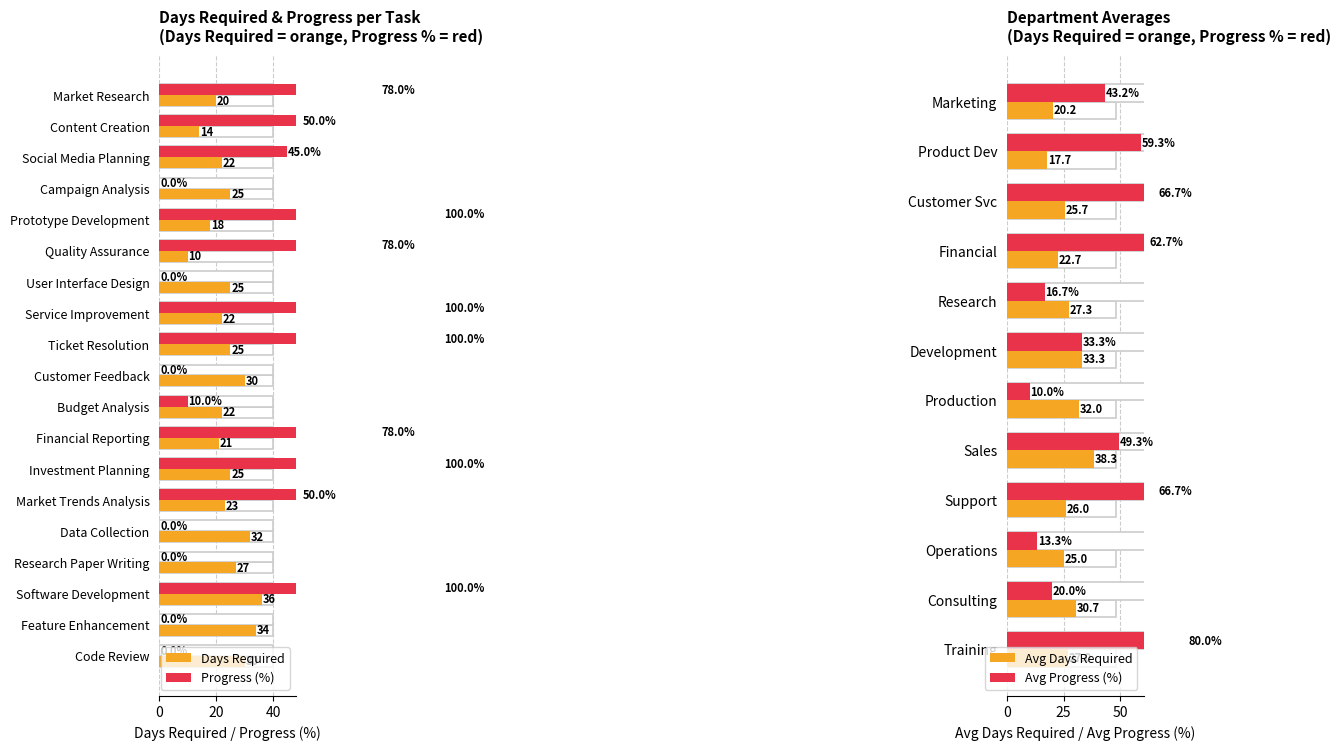

What is the sum of the Days Required values at Quality Assurance and Market Trends Analysis?

33